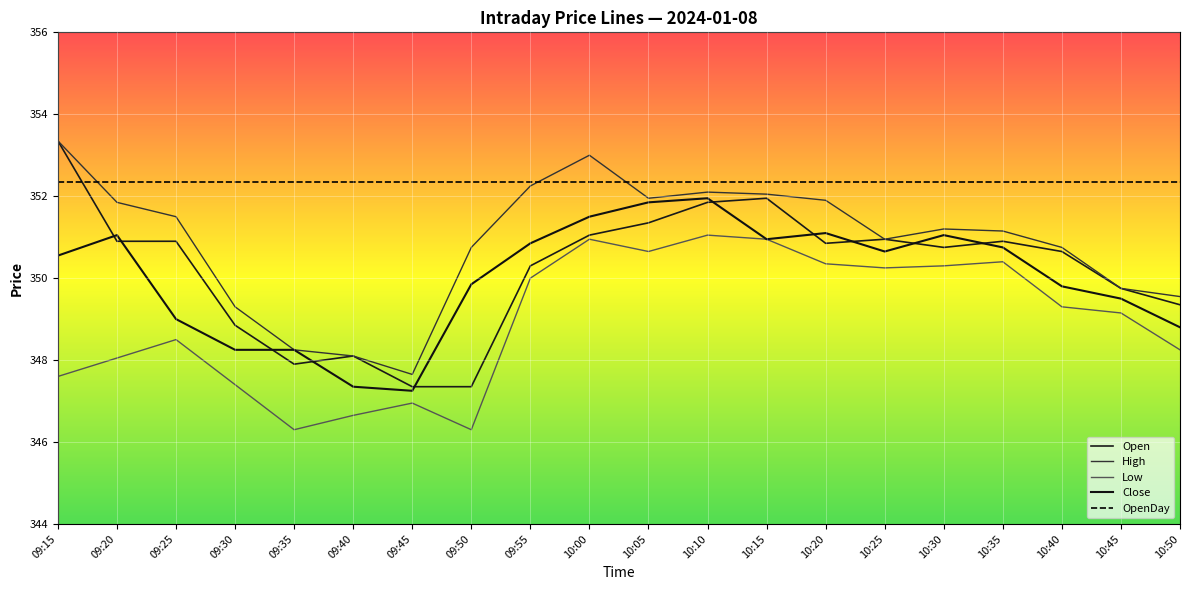

Between 10:30 and 09:40, which is larger?

10:30